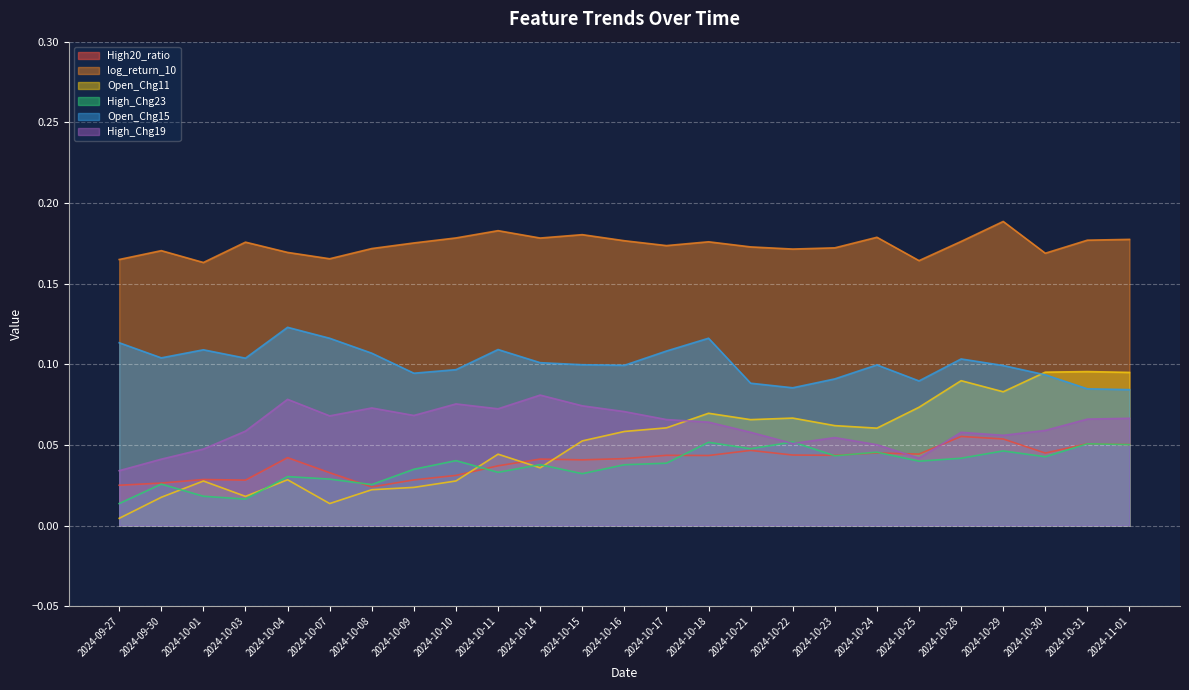

At how many categories does at least one series exceed 0?

25